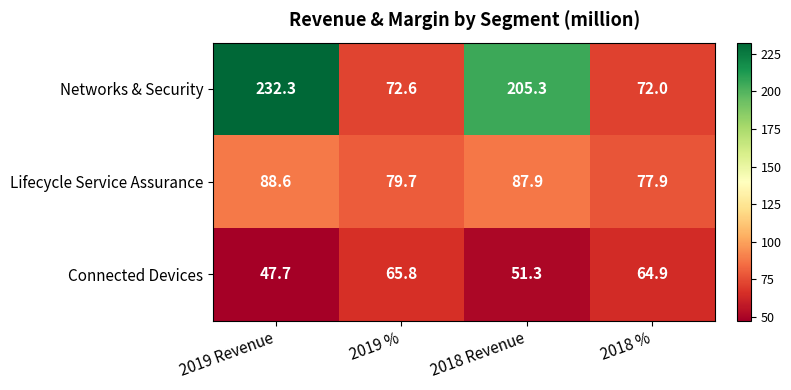

Where does the Connected Devices series first go above 64?

2019 %